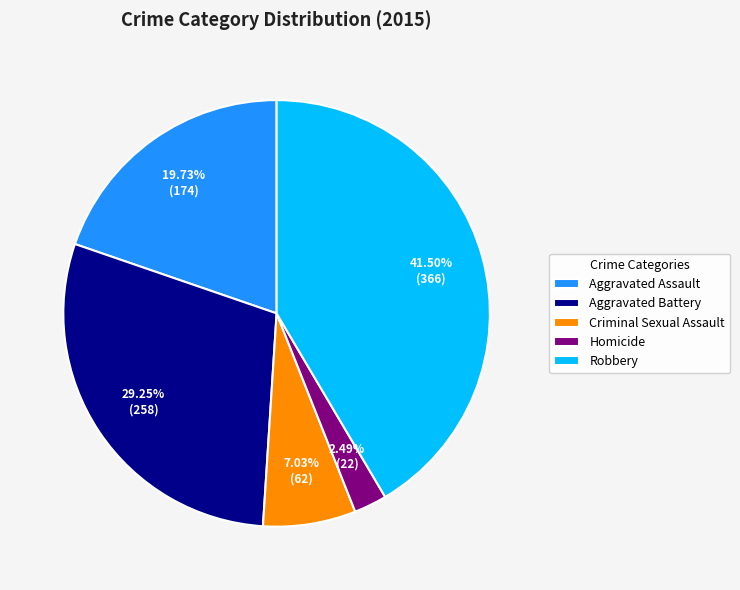

Which slice is the smallest?

Homicide